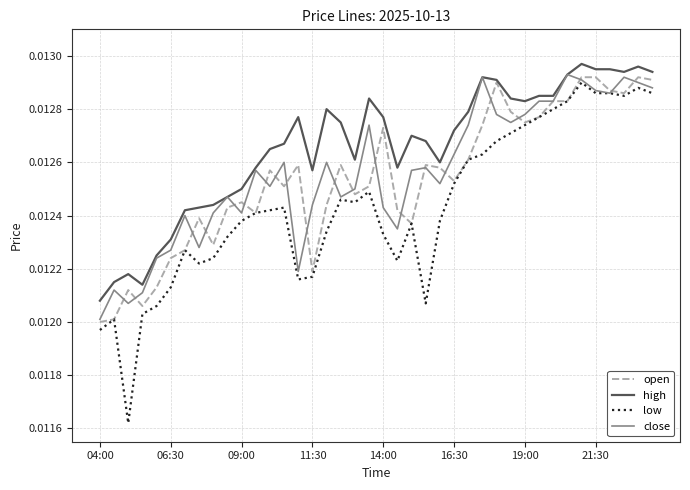

Which series has the widest spread of values?

low